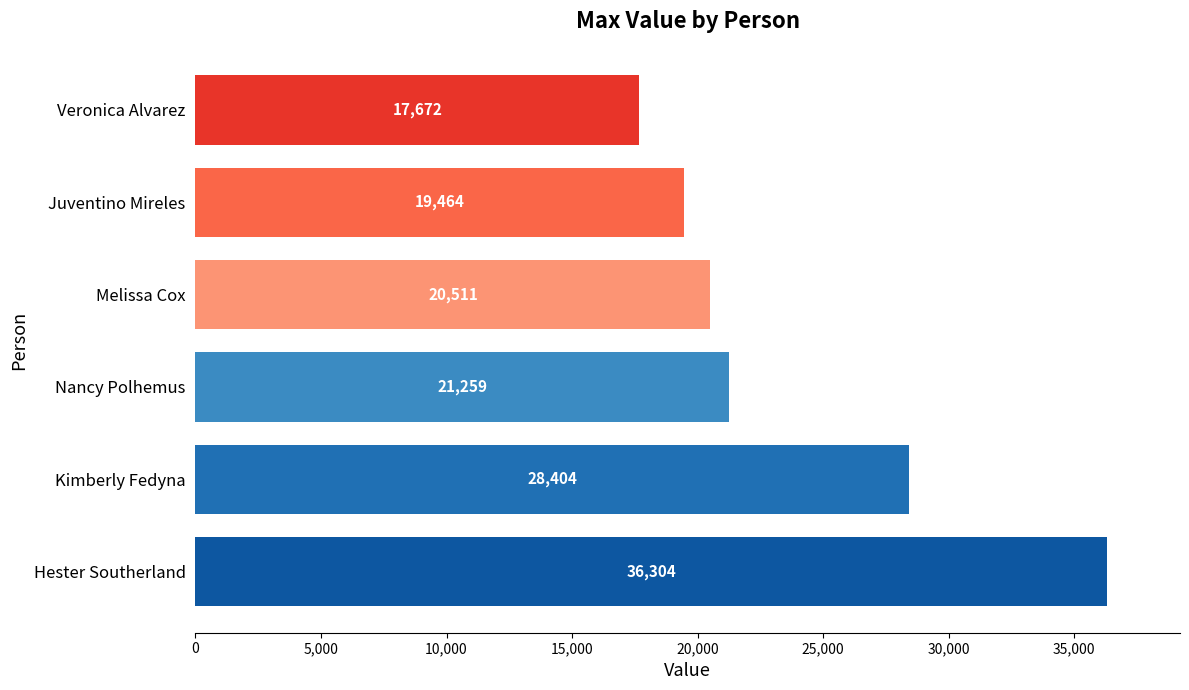

Does the chart contain any negative values?

No